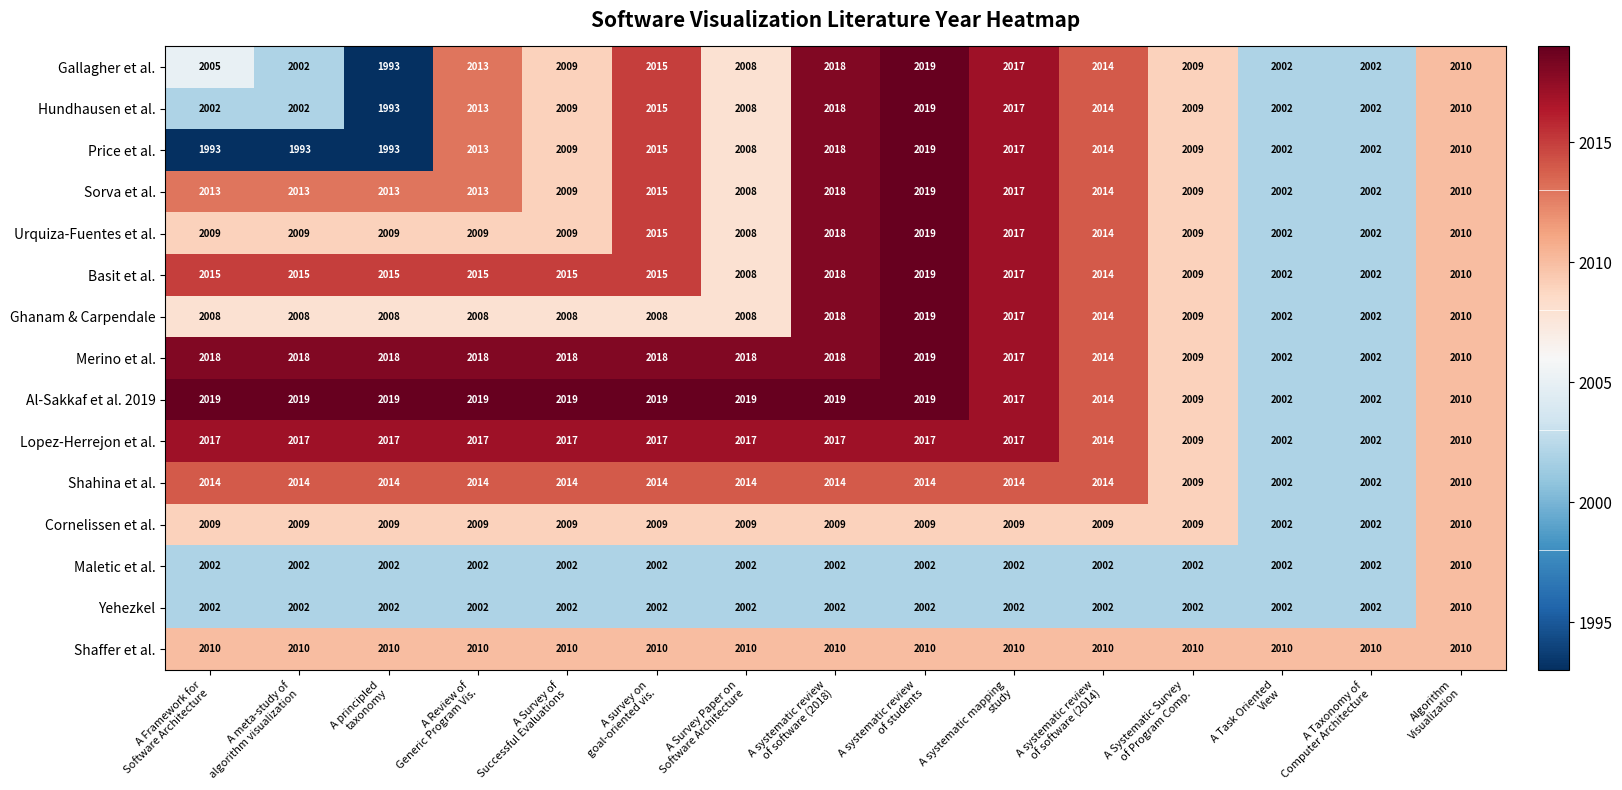

At how many categories does at least one series exceed 2011?

11